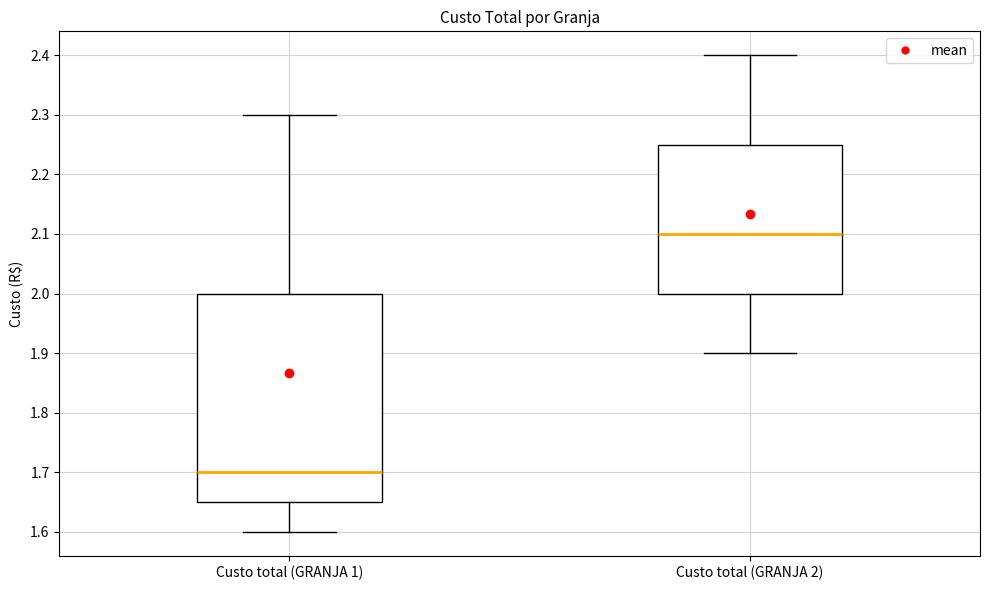

Where does the upper whisker of the box for Custo total (GRANJA 2) end on the y-axis? The values are not printed on the chart, so give them approximately, as read against the axis.

2.40